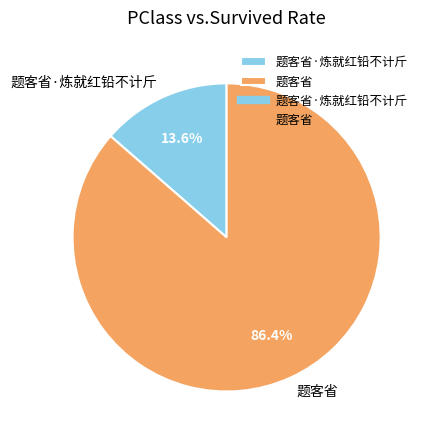

The 题客省·炼就红铅不计斤 slice represents 6% of the pie. True or false?

False